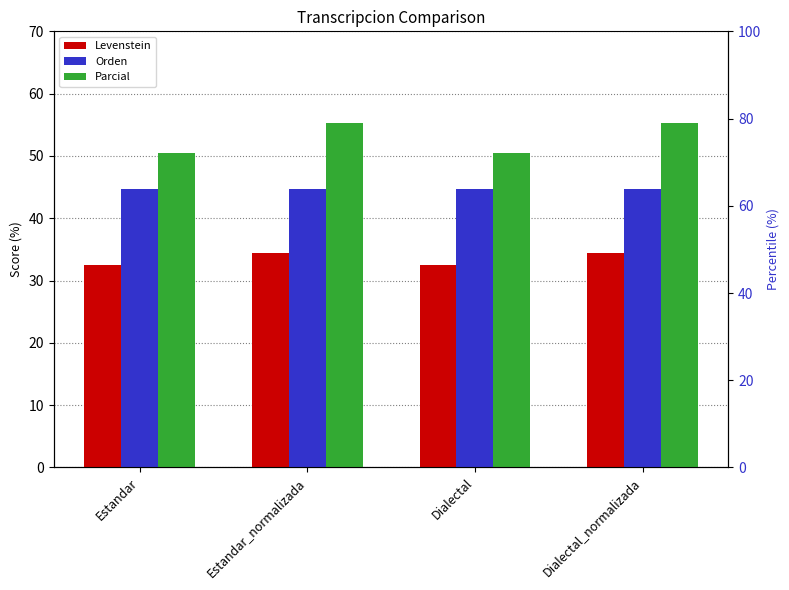

Are the bars horizontal?

No